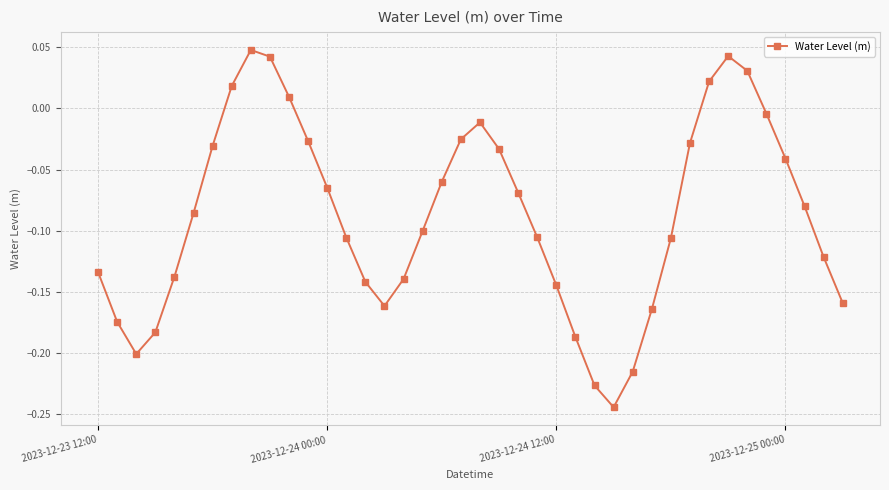

What is the difference between the maximum and minimum values?

0.3